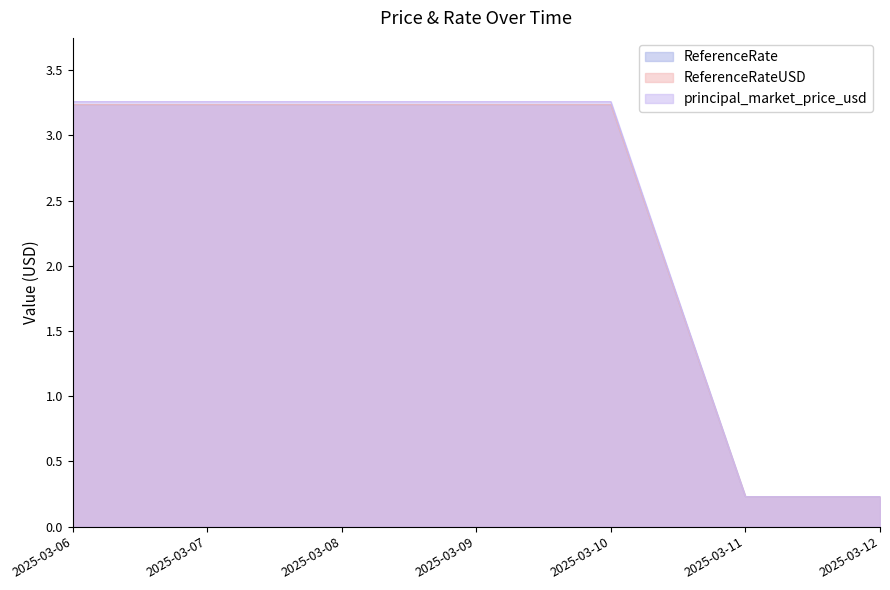

Reading right to left, extract all data points from this chart.

ReferenceRate: 0.2	0.2	3.3	3.3	3.3	3.3	3.3
ReferenceRateUSD: 0.2	0.2	3.2	3.2	3.2	3.2	3.2
principal_market_price_usd: 0.2	0.2	3.2	3.2	3.2	3.2	3.2